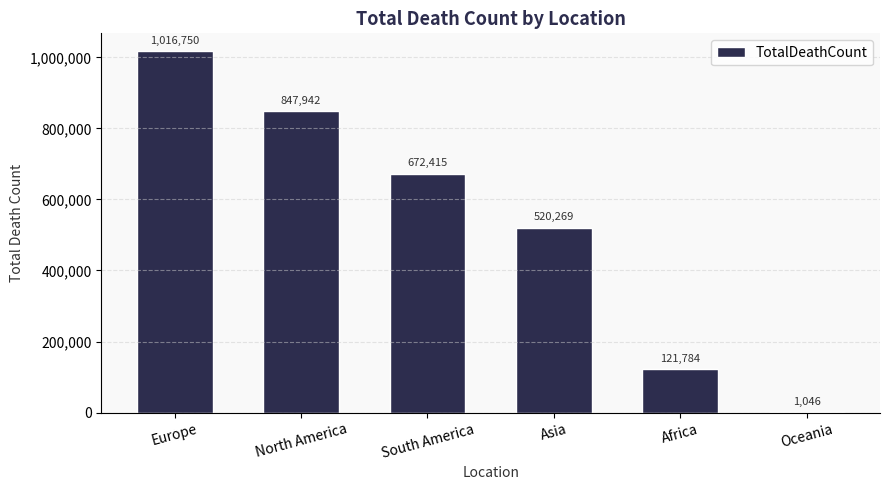

What is the change in value from Asia to Oceania?

-519223